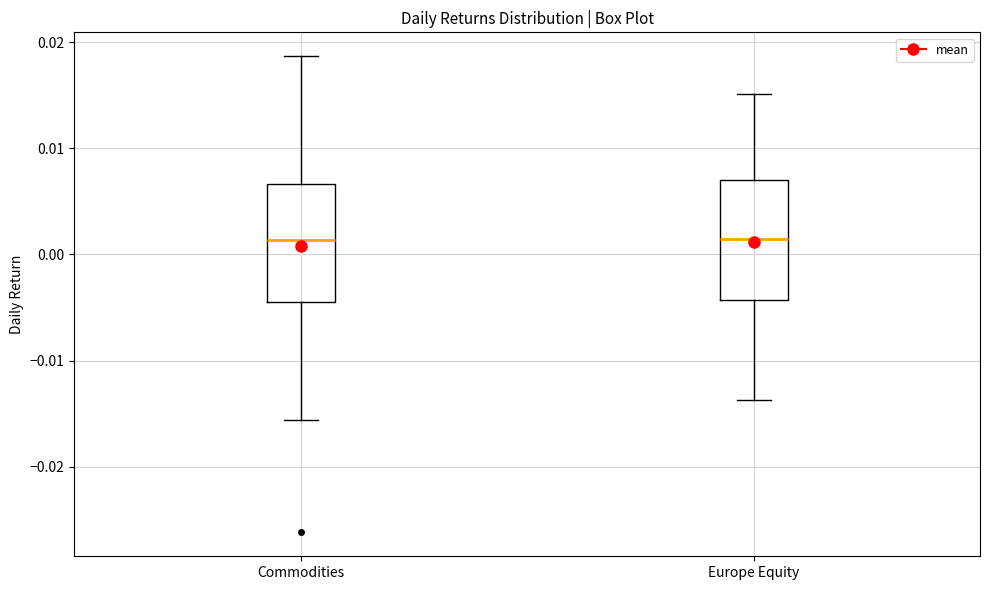

Reading left to right, read every box against the y-axis: the position of its median line, the range the box covers, and the ends of its whiskers. The values are not printed on the chart, so give them approximately, as read against the axis.

Commodities: median 0.001, box -0.004 to 0.007, whiskers -0.016 to 0.019
Europe Equity: median 0.001, box -0.004 to 0.007, whiskers -0.014 to 0.015